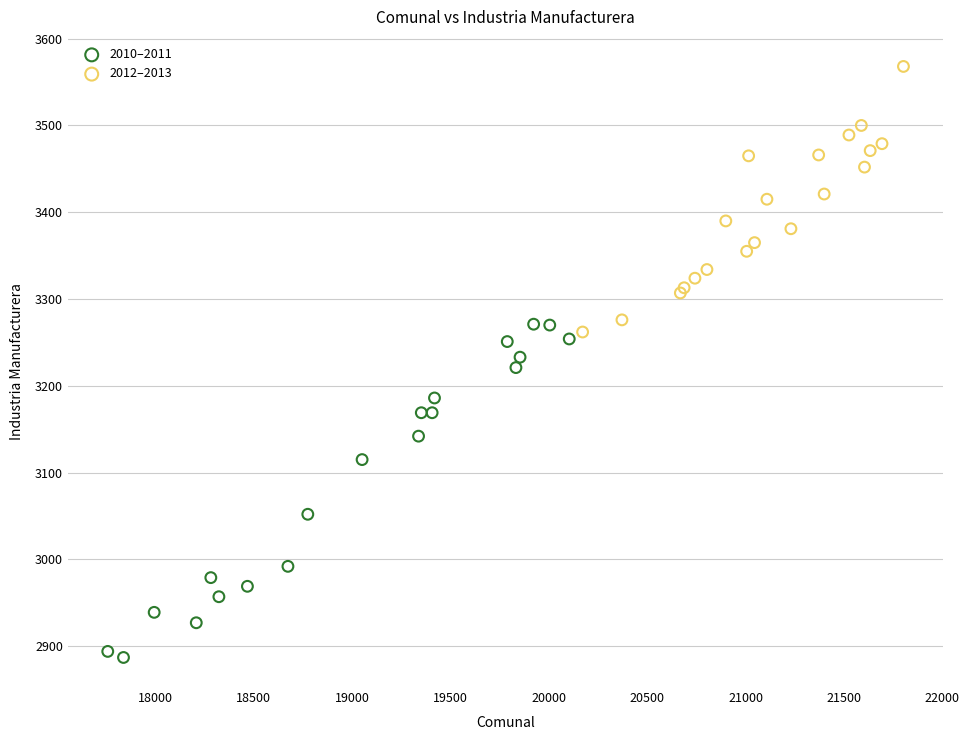

Which series has the largest Y range (max minus min)?

2010–2011